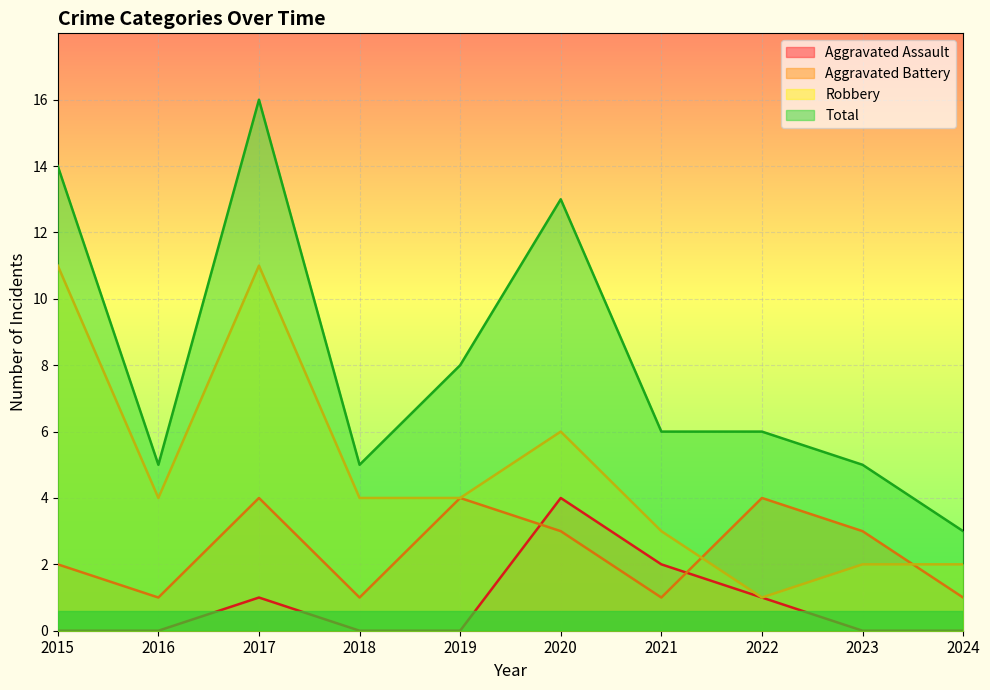

What is the difference between the second highest and second lowest values in the Total series?

9